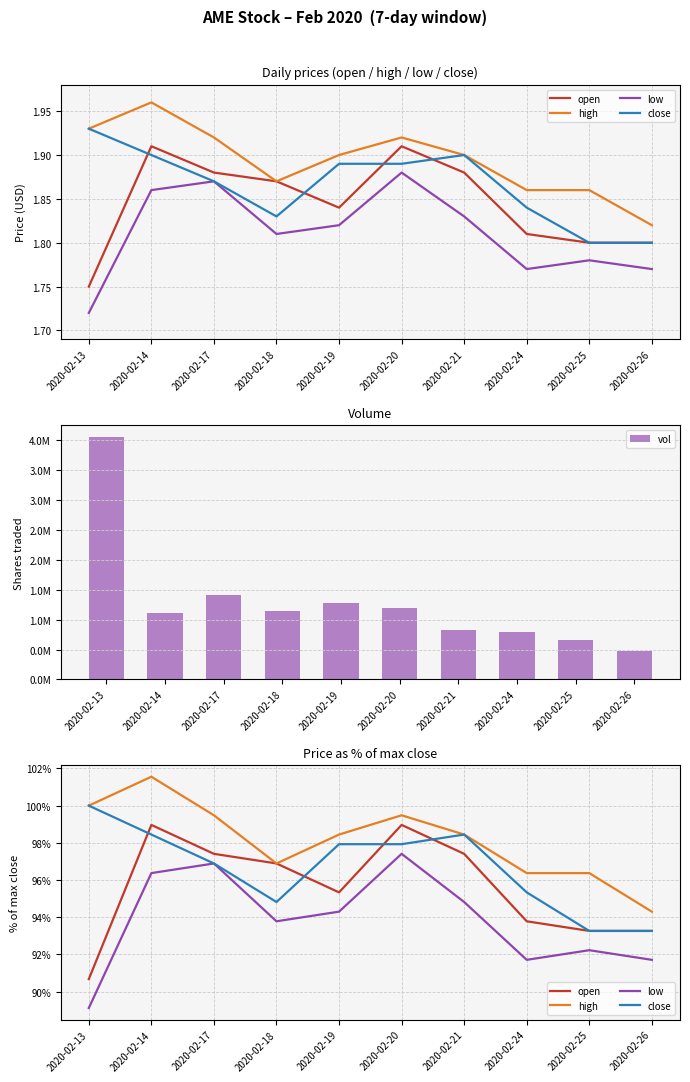

Rank the categories by vol value from lowest to highest.

2020-02-26, 2020-02-25, 2020-02-24, 2020-02-21, 2020-02-14, 2020-02-18, 2020-02-20, 2020-02-19, 2020-02-17, 2020-02-13